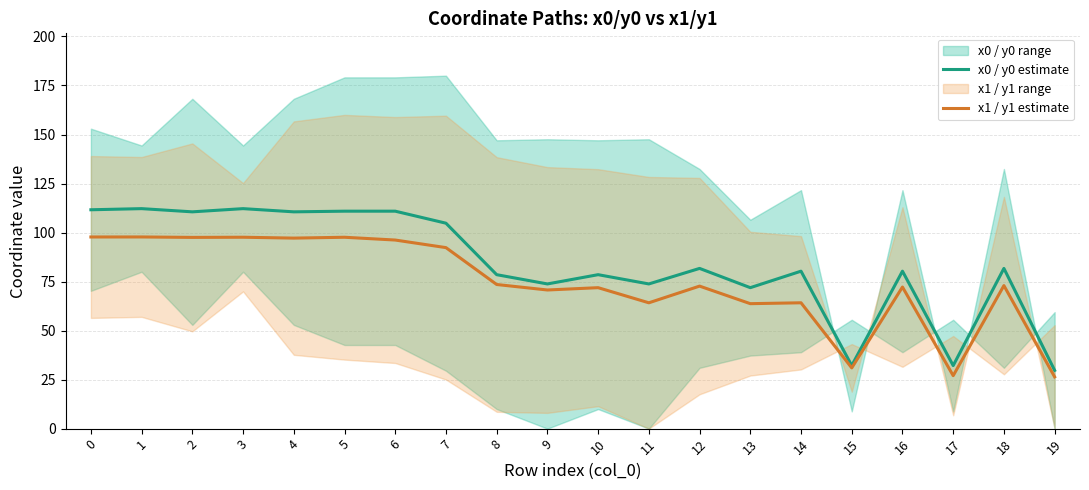

True or false: x1 / y1 estimate and x0 / y0 estimate cross at least once.

False